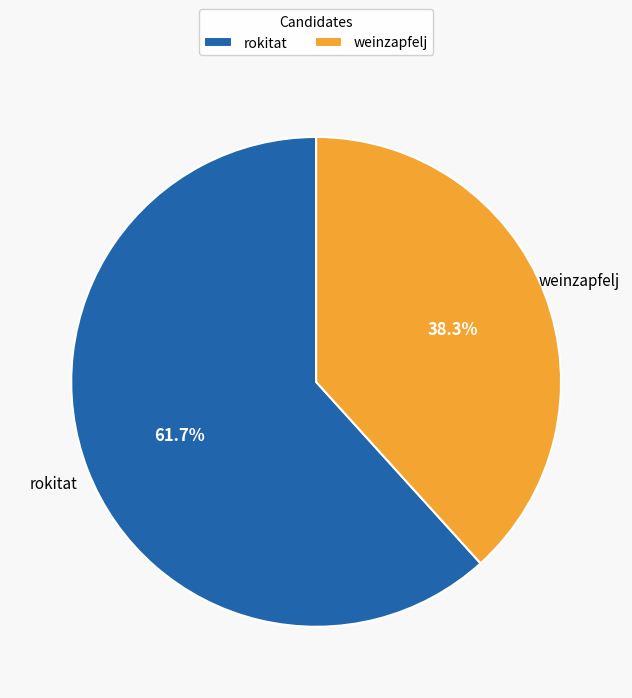

Combined, what portion of the pie is rokitat and weinzapfelj?

100.0%